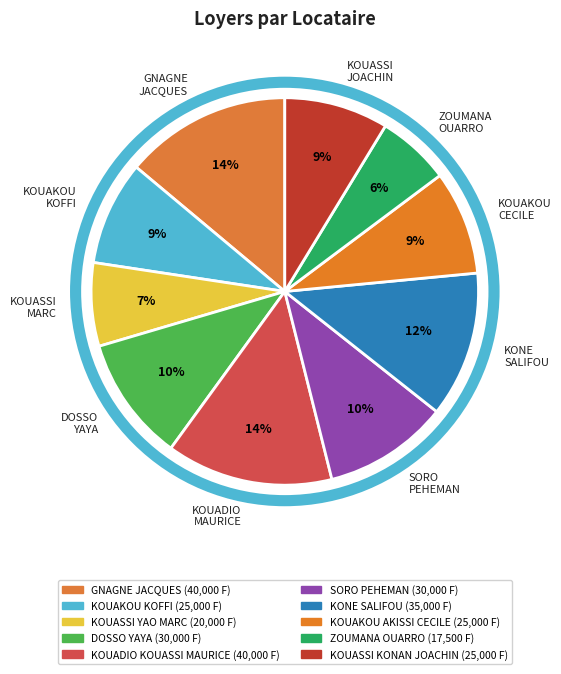

To the nearest percent, what is the difference between the largest and smallest slice percentages?

8%